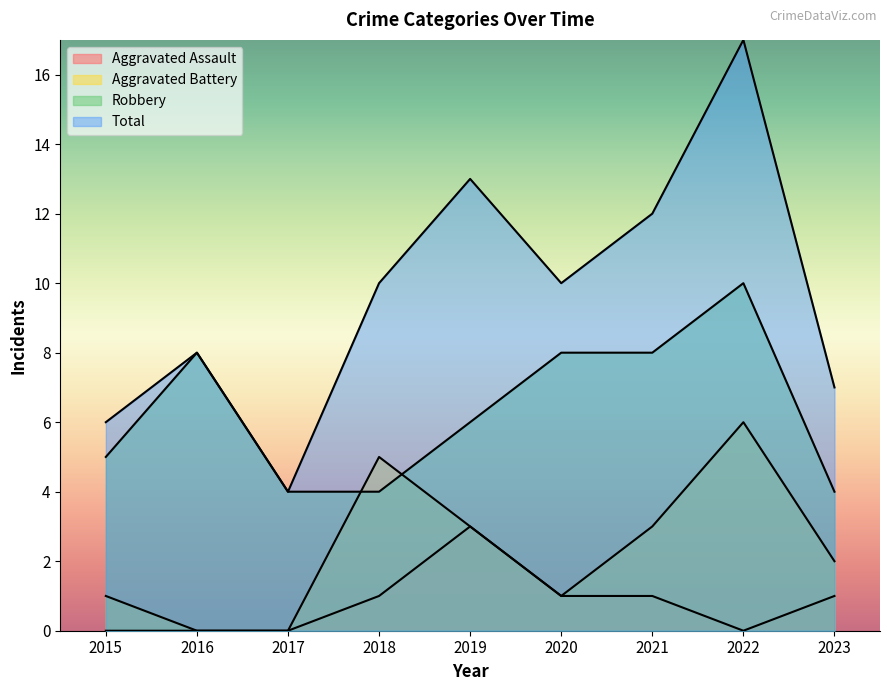

What is the difference between the maximum and minimum values in the Robbery series?

6